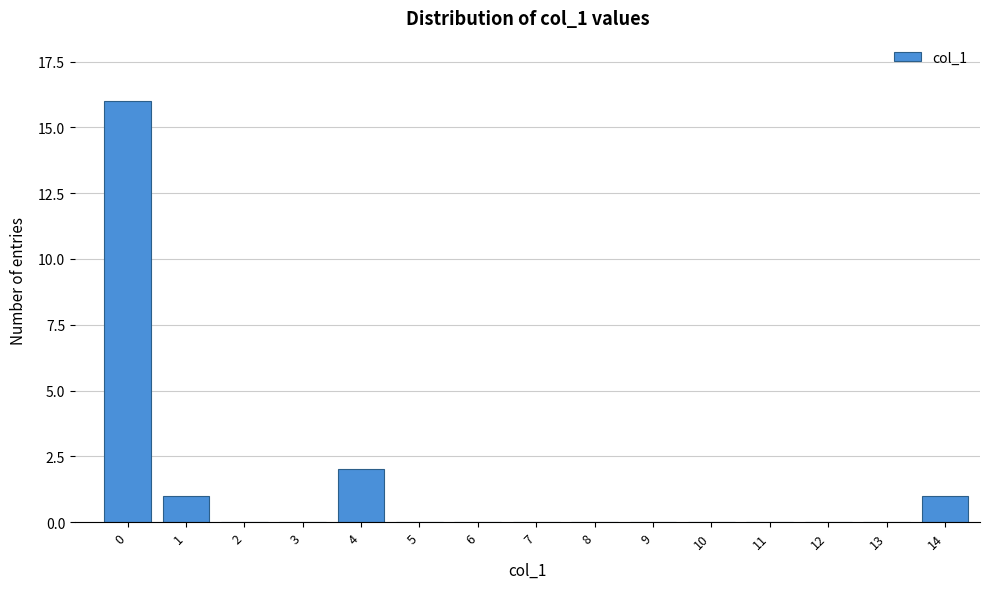

Reading left to right, extract all data points from this chart.

0=16	1=1	2=0	3=0	4=2	5=0	6=0	7=0	8=0	9=0	10=0	11=0	12=0	13=0	14=1